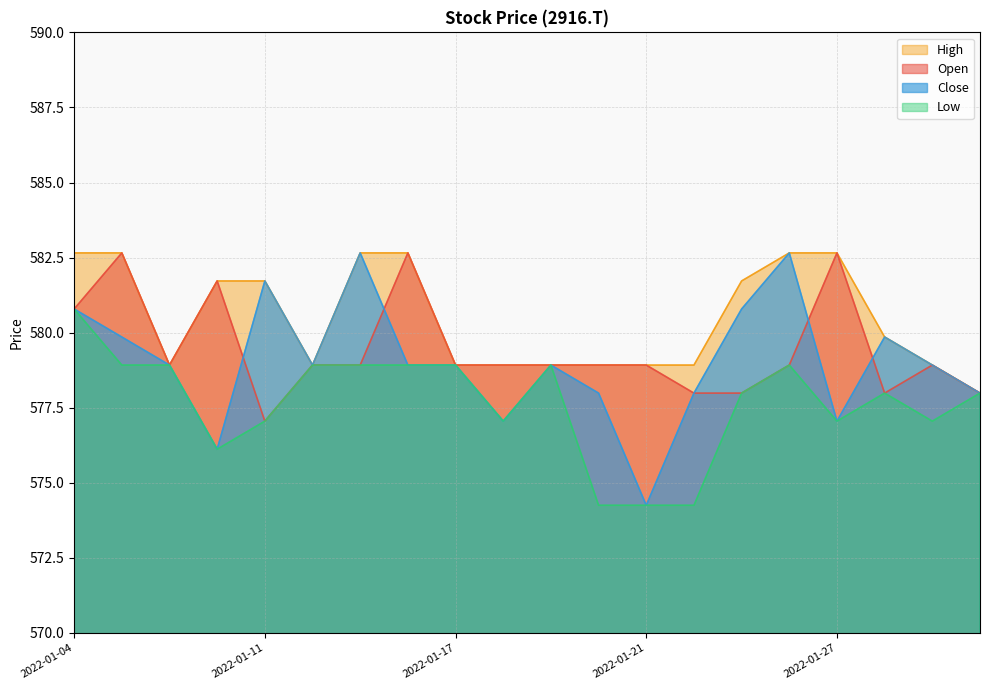

Which has a higher value, 2022-01-21 or 2022-01-04?

2022-01-04